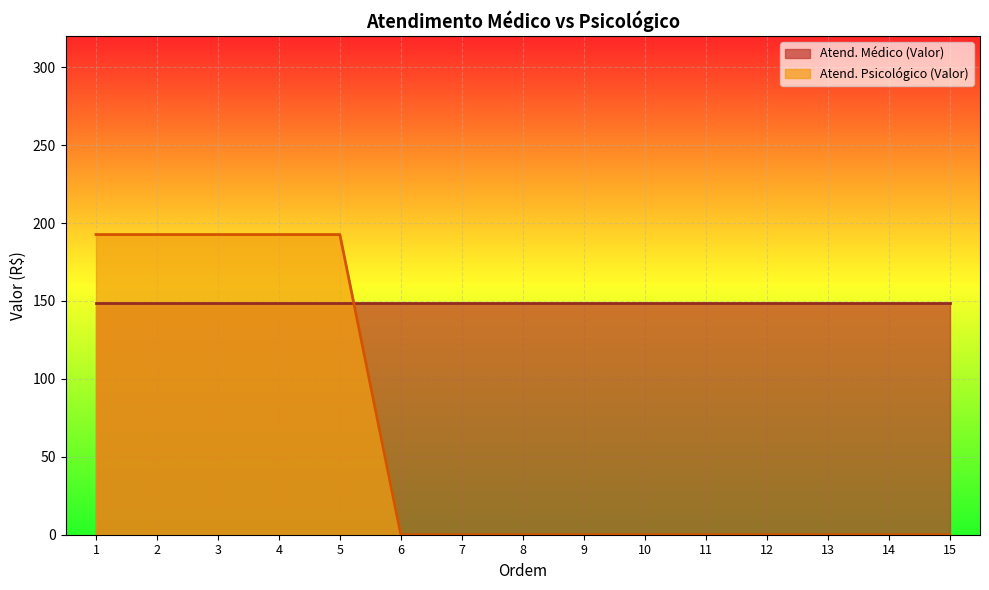

Count the number of data series in this chart.

2